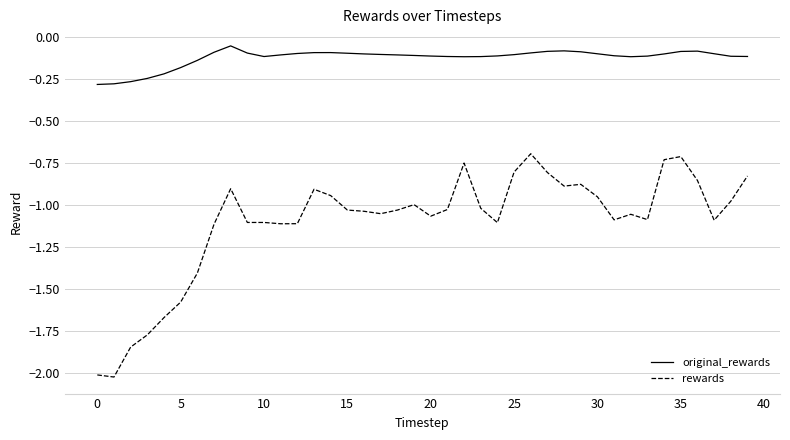

Which series has the largest total across all categories?

original_rewards